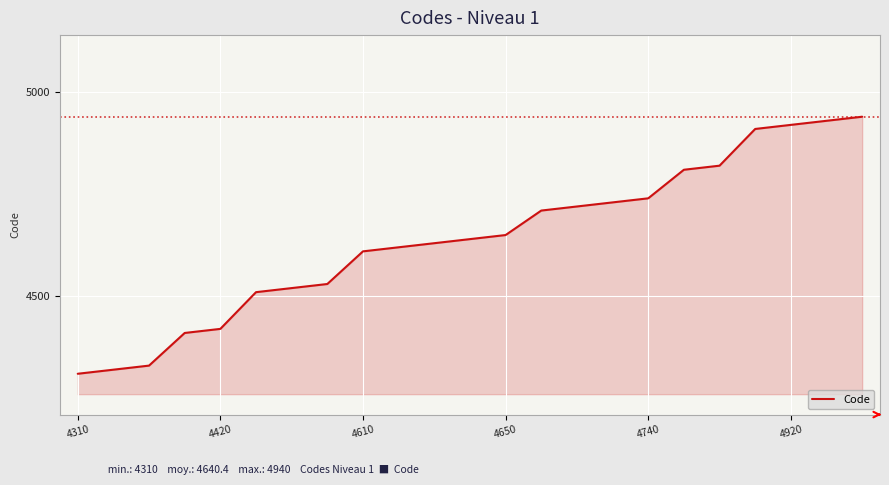

What is the minimum value shown in the chart?

4310